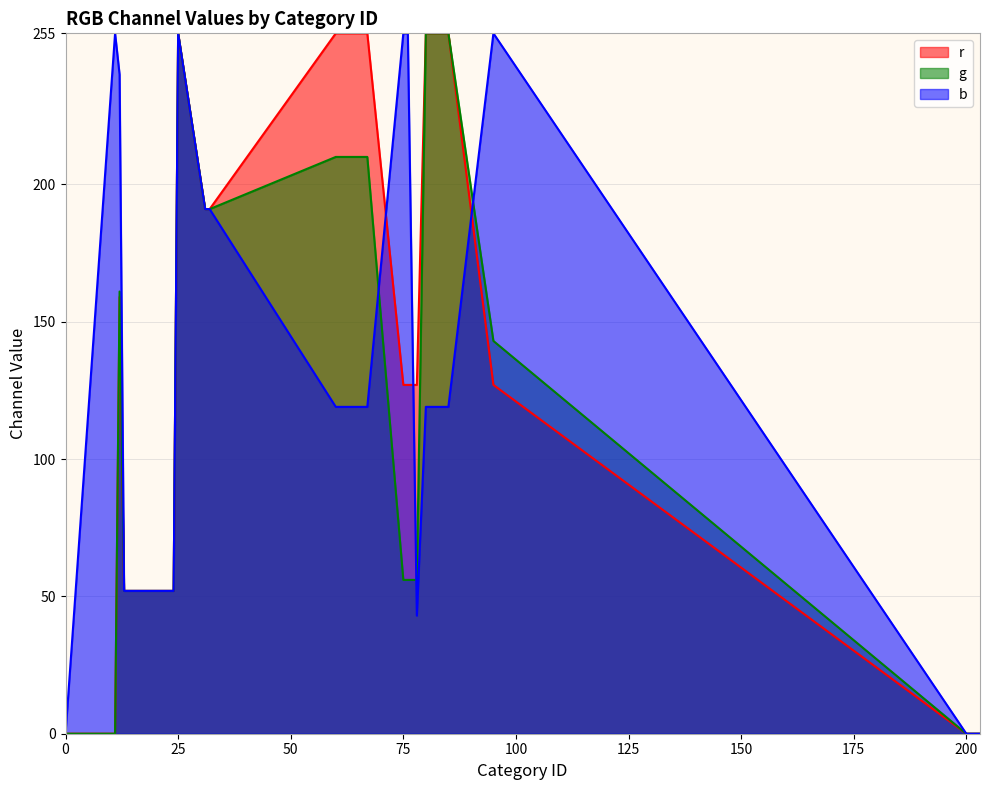

Where do b and g first cross each other?

67 and 75